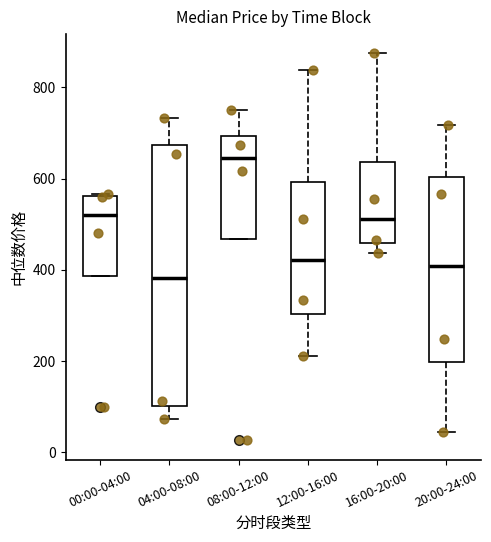

Which box has the highest median line?

08:00-12:00